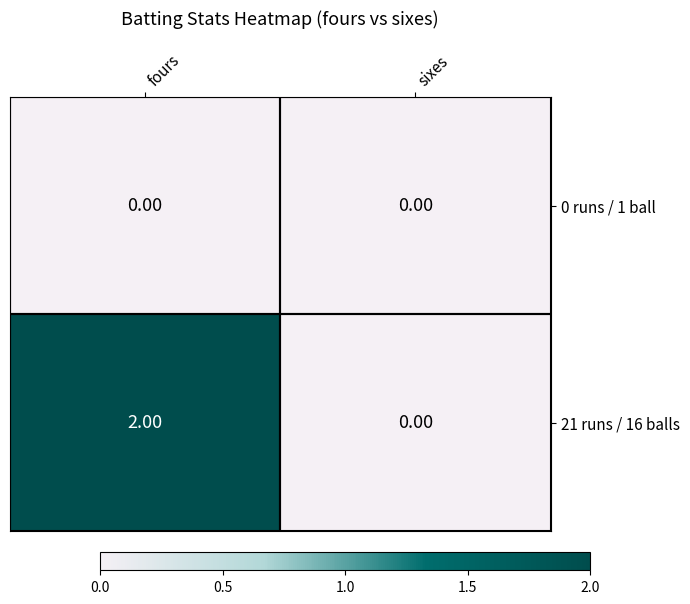

How many series are shown in this chart?

2